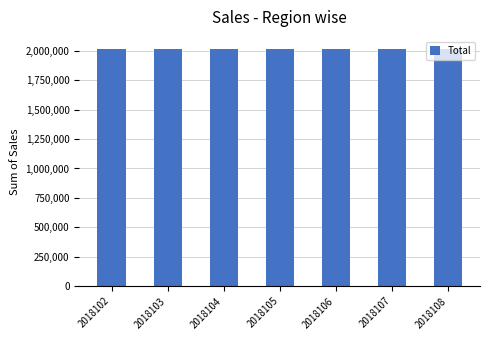

What is the difference between the maximum and second lowest values?

5